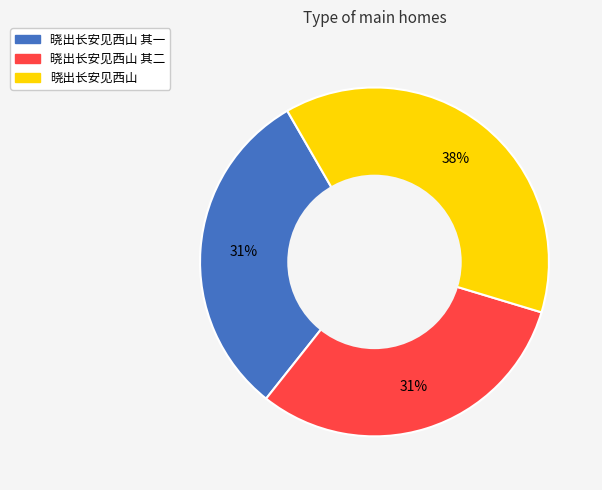

The 晓出长安见西山 slice represents 25% of the pie. True or false?

False